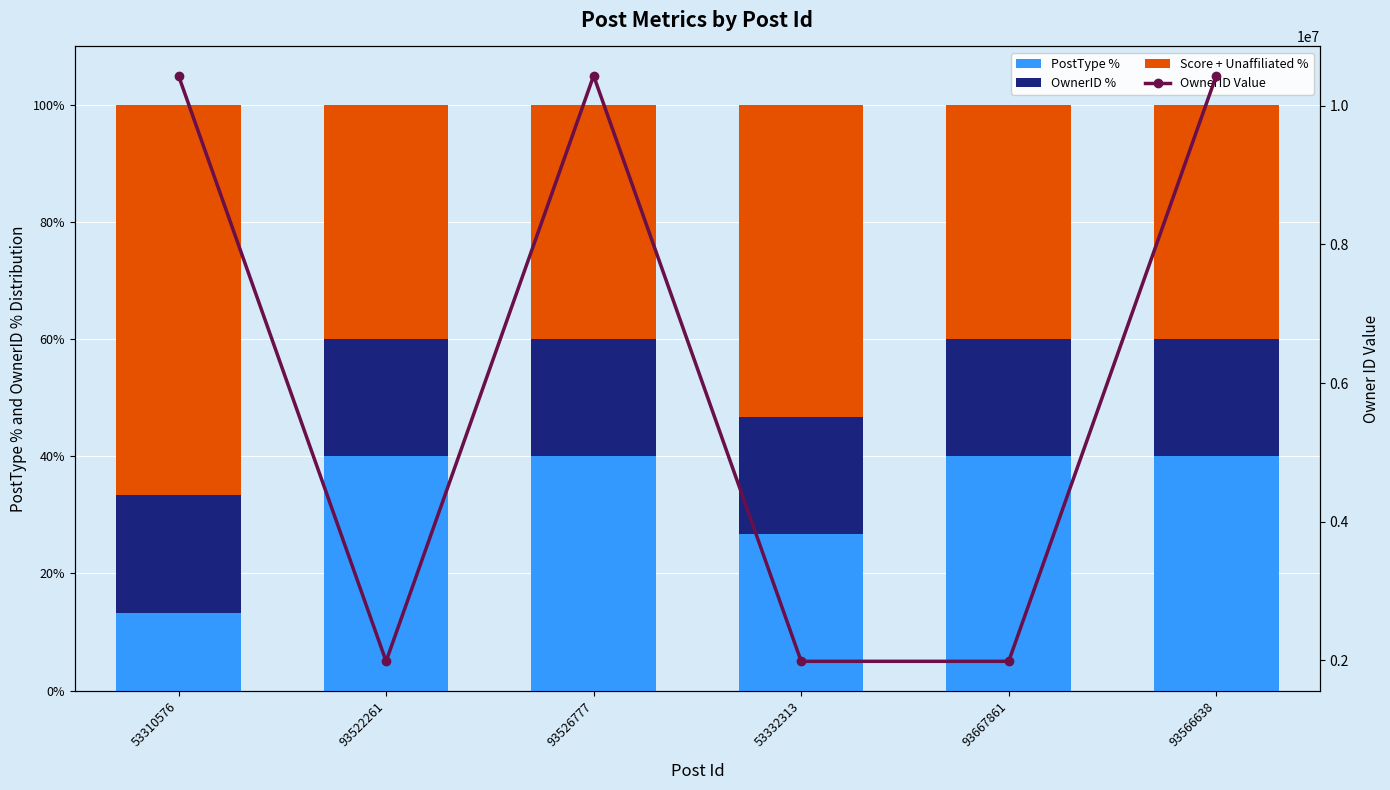

What position from the left is 93522261?

2